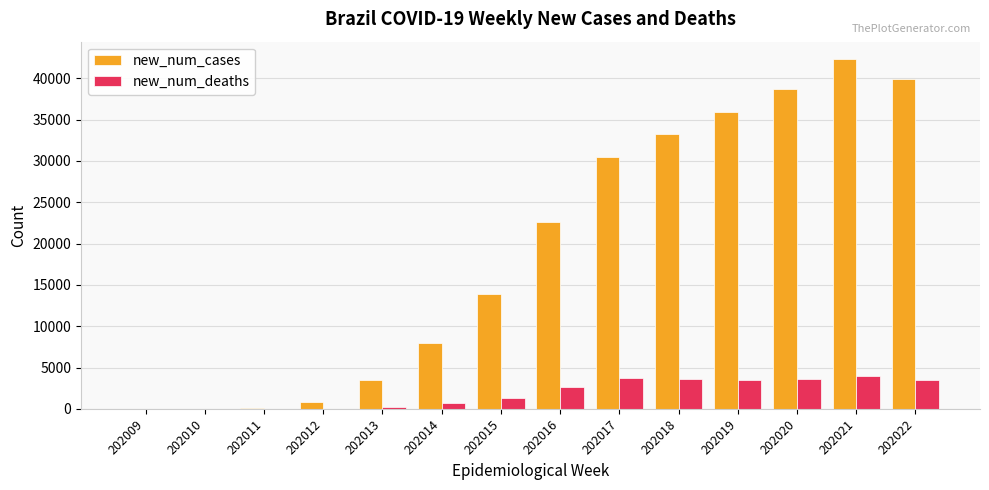

What is the approximate value of new_num_deaths at 202020?

3578